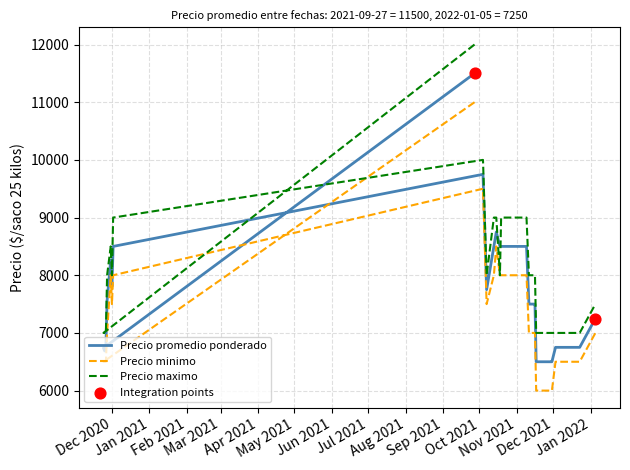

At how many categories does at least one series exceed 9091?

2